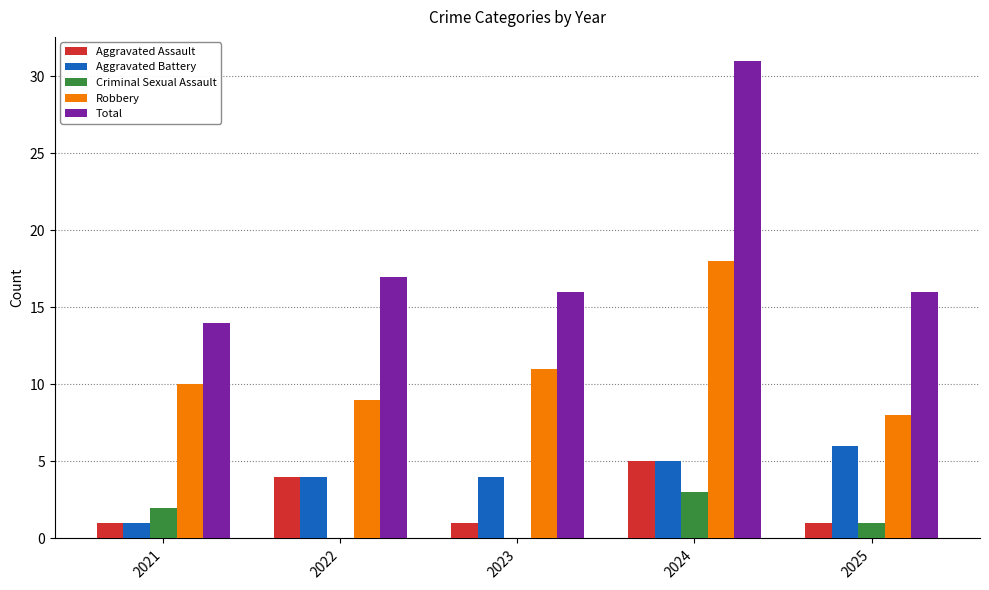

Reading left to right, list all the values displayed in this chart.

Aggravated Assault: 1	4	1	5	1
Aggravated Battery: 1	4	4	5	6
Criminal Sexual Assault: 2	0	0	3	1
Robbery: 10	9	11	18	8
Total: 14	17	16	31	16